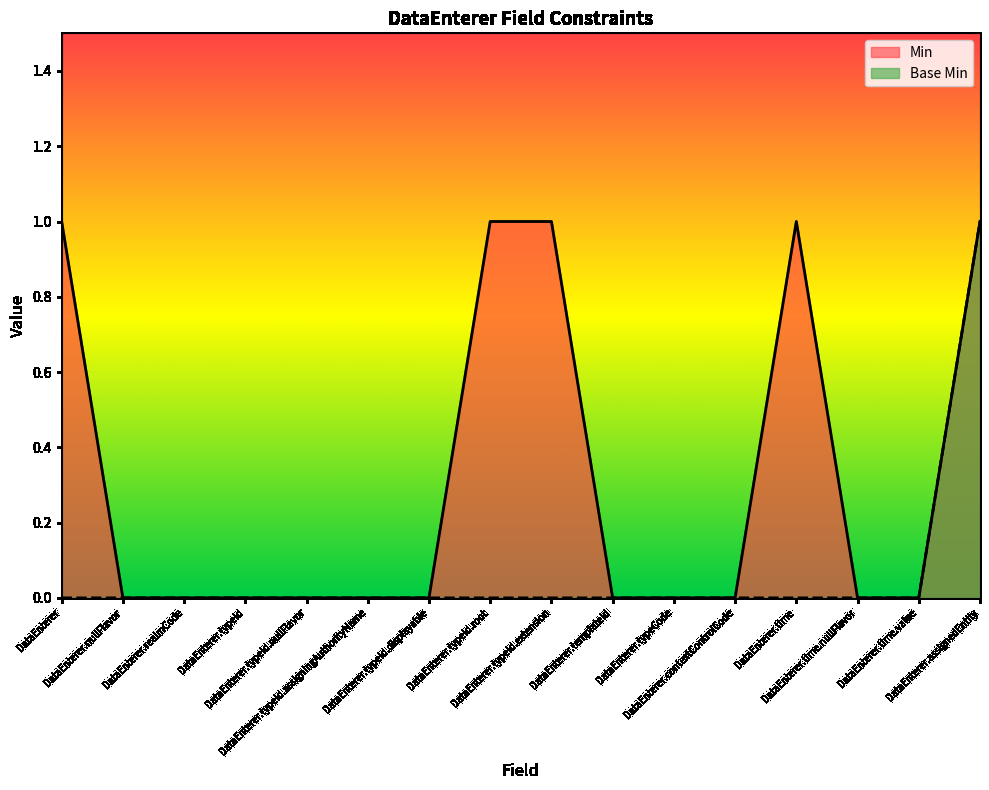

Reading right to left, list all the values displayed in this chart.

Min: DataEnterer.assignedEntity=1	DataEnterer.time.value=0	DataEnterer.time.nullFlavor=0	DataEnterer.time=1	DataEnterer.contextControlCode=0	DataEnterer.typeCode=0	DataEnterer.templateId=0	DataEnterer.typeId.extension=1	DataEnterer.typeId.root=1	DataEnterer.typeId.displayable=0	DataEnterer.typeId.assigningAuthorityName=0	DataEnterer.typeId.nullFlavor=0	DataEnterer.typeId=0	DataEnterer.realmCode=0	DataEnterer.nullFlavor=0	DataEnterer=1
Base Min: DataEnterer.assignedEntity=1	DataEnterer.time.value=0	DataEnterer.time.nullFlavor=0	DataEnterer.time=0	DataEnterer.contextControlCode=0	DataEnterer.typeCode=0	DataEnterer.templateId=0	DataEnterer.typeId.extension=0	DataEnterer.typeId.root=0	DataEnterer.typeId.displayable=0	DataEnterer.typeId.assigningAuthorityName=0	DataEnterer.typeId.nullFlavor=0	DataEnterer.typeId=0	DataEnterer.realmCode=0	DataEnterer.nullFlavor=0	DataEnterer=0